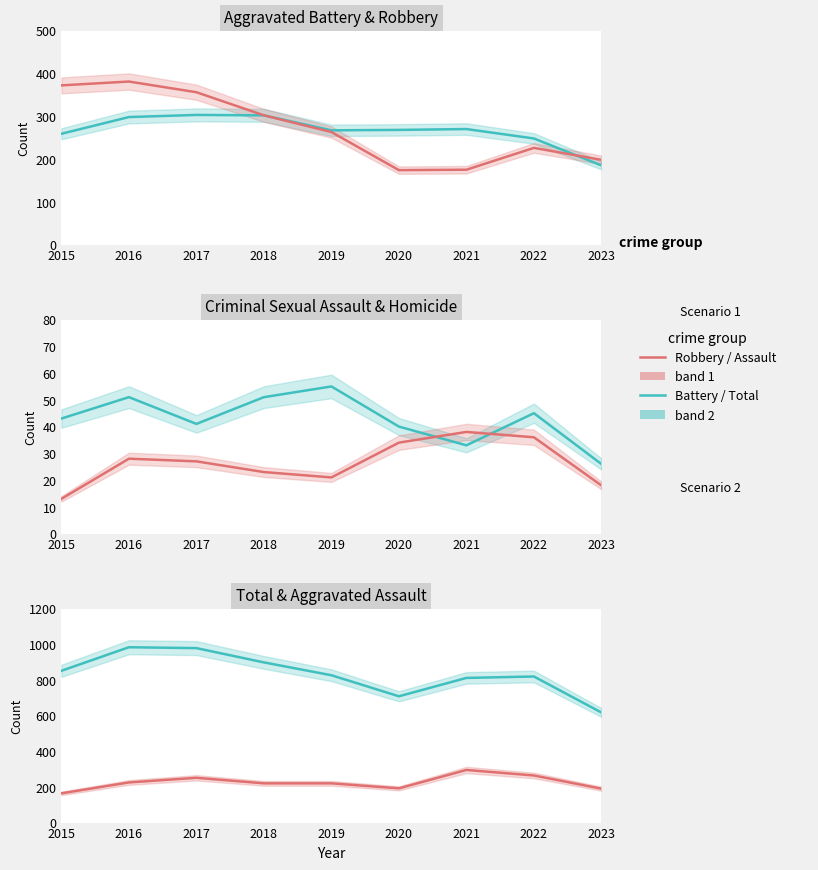

Does the chart display data point markers on the line(s)?

No